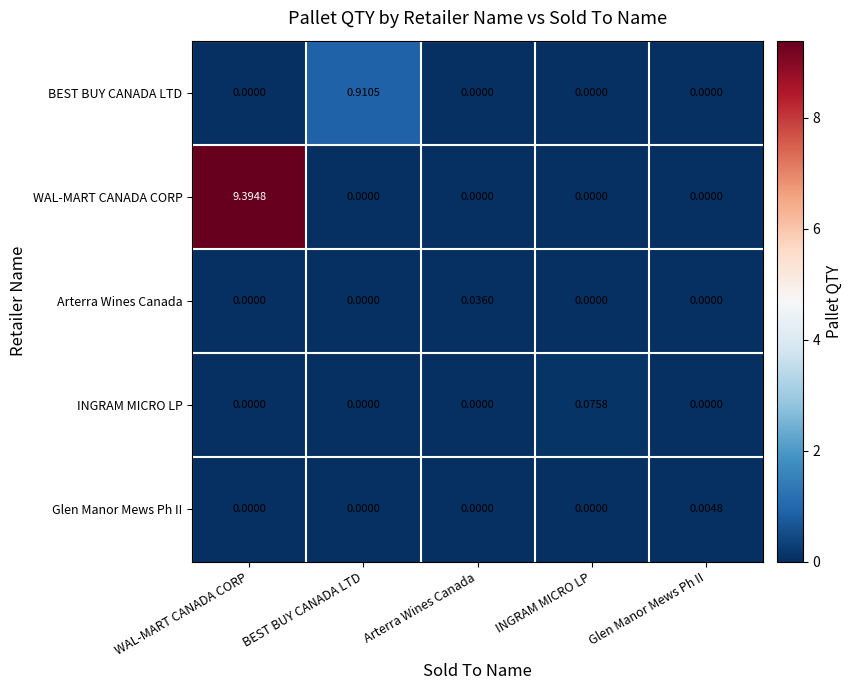

Which series has the widest spread of values?

WAL-MART CANADA CORP